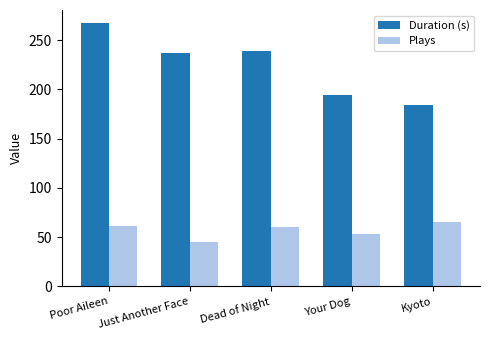

Rank the series by their maximum value, from lowest to highest.

Plays, Duration (s)